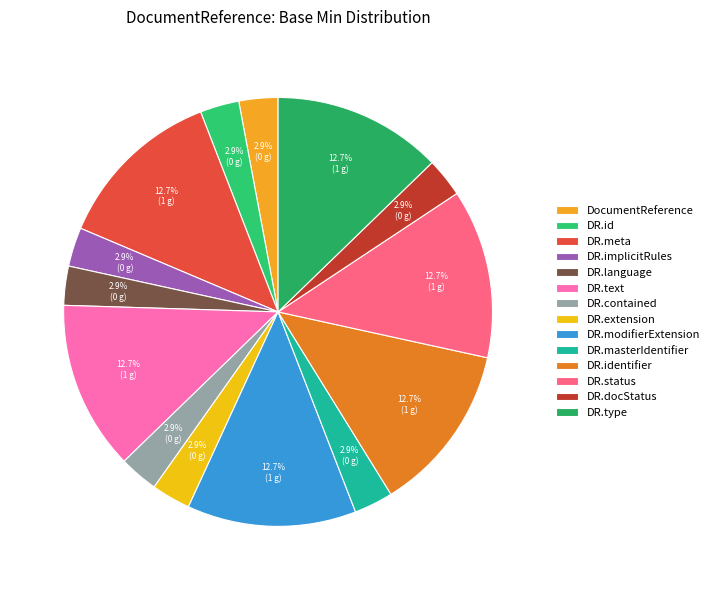

Which category has the smallest portion of the pie?

DocumentReference